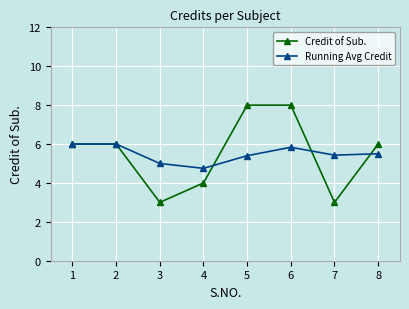

At 6, list the series in order from largest to smallest.

Credit of Sub., Running Avg Credit